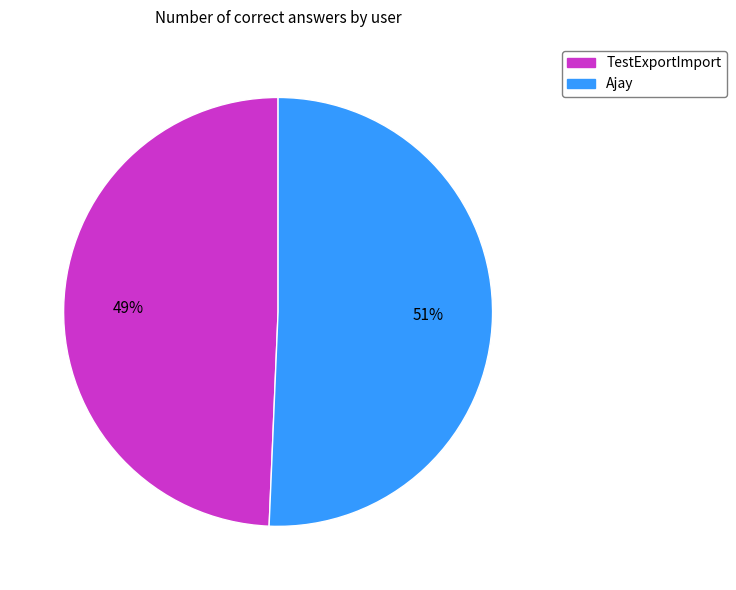

Does any single category account for the majority?

Yes